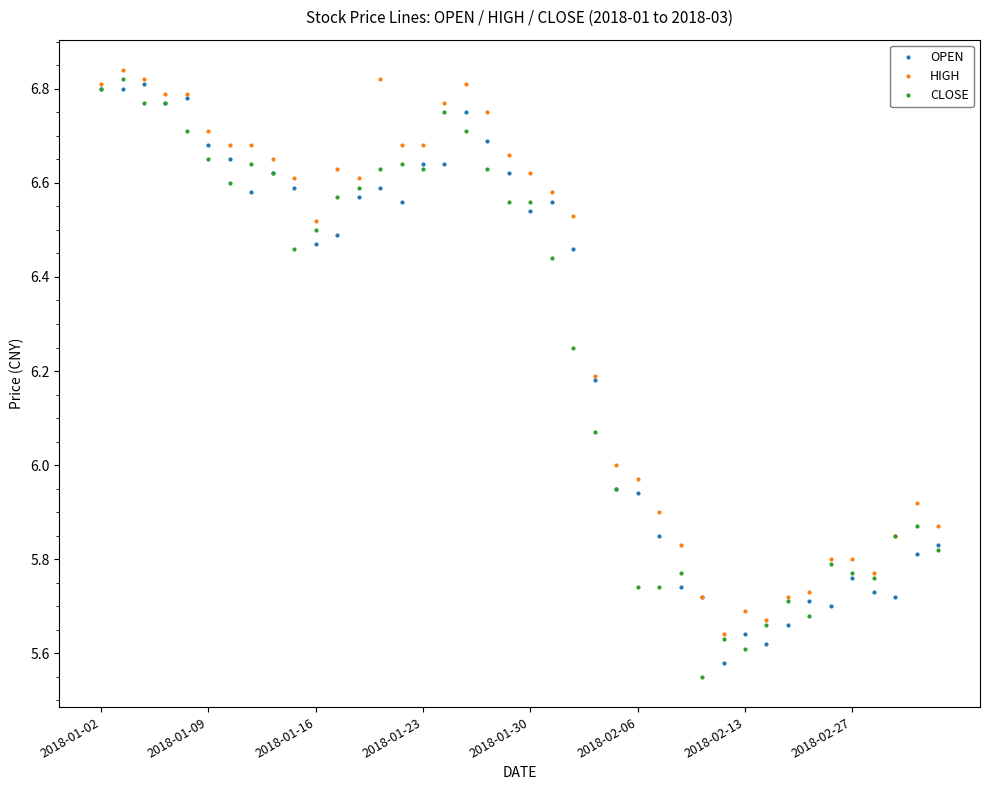

True or false: HIGH has more than 1 points higher than both neighbors.

True